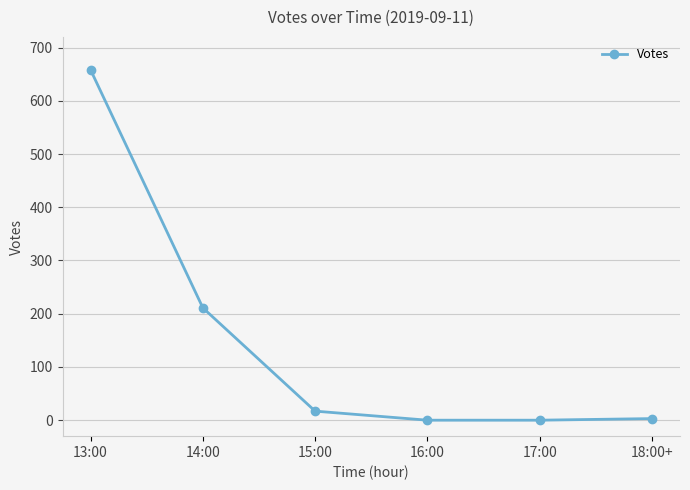

What is the change in value from 14:00 to 15:00?

-194